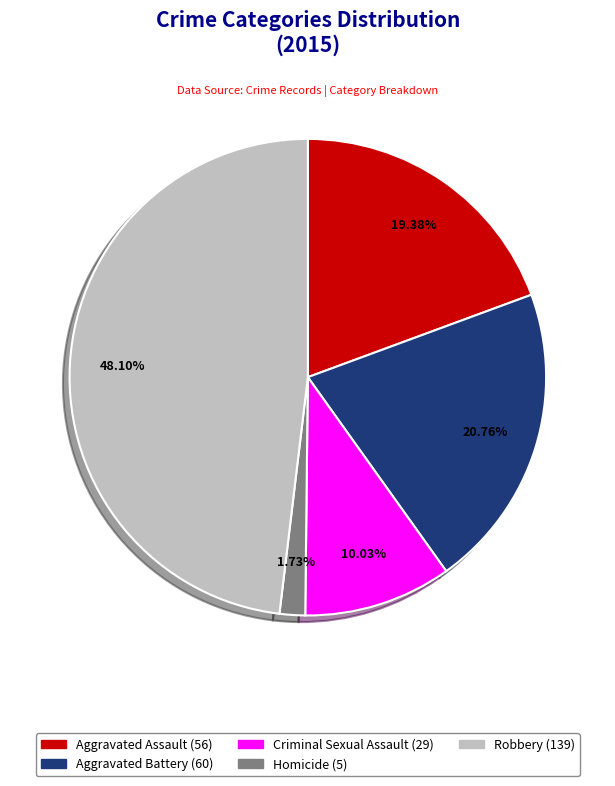

To the nearest percent, what portion does Homicide represent?

2%